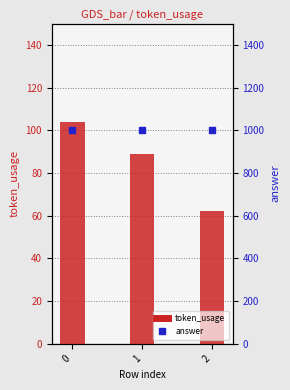

Which series has the largest total across all categories?

answer